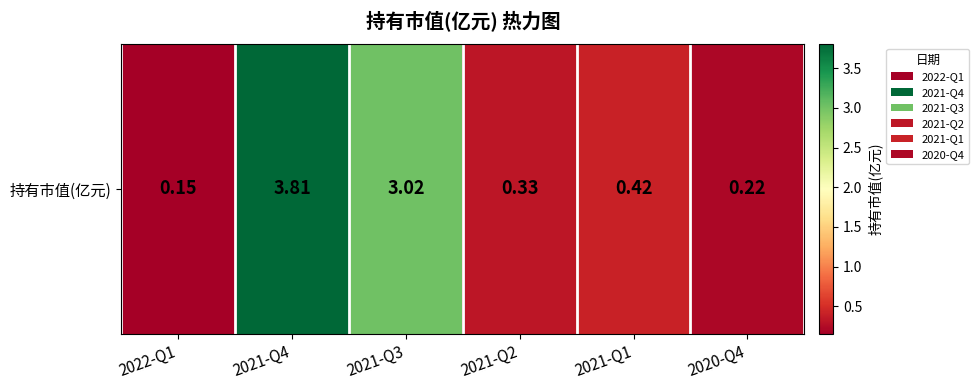

List the labels in order of value, largest first.

2021-Q4, 2021-Q3, 2021-Q1, 2021-Q2, 2020-Q4, 2022-Q1